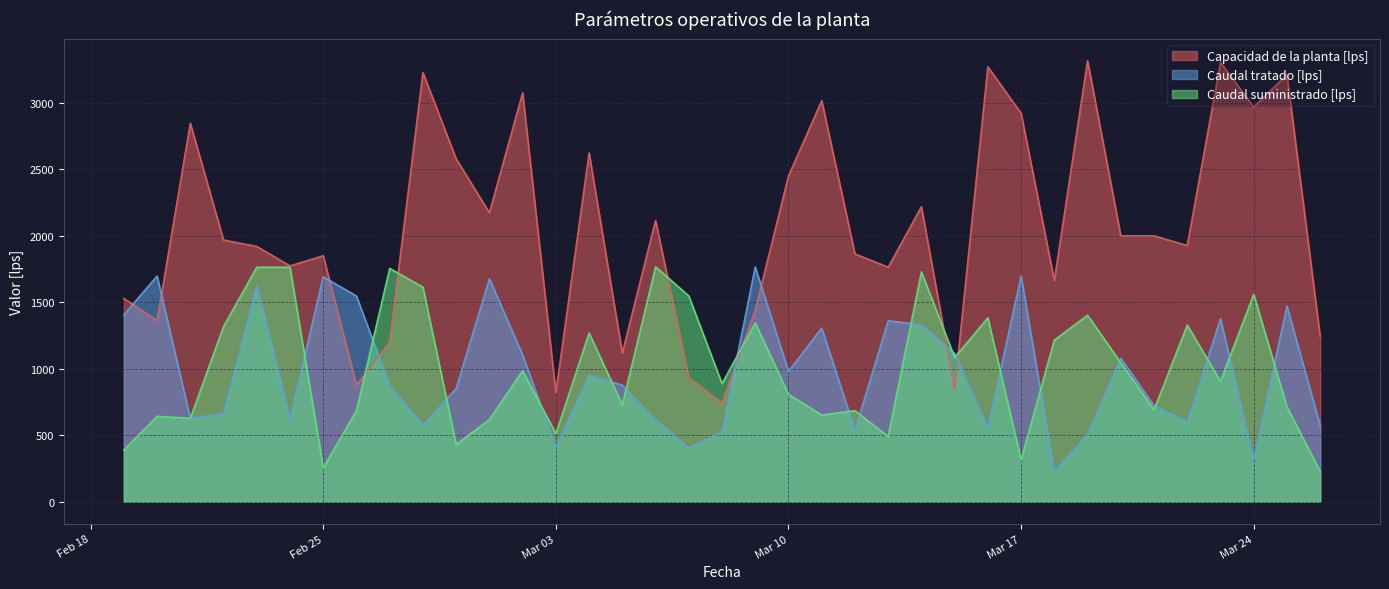

Where do Caudal tratado [lps] and Caudal suministrado [lps] first cross each other?

2020-02-20 and 2020-02-21